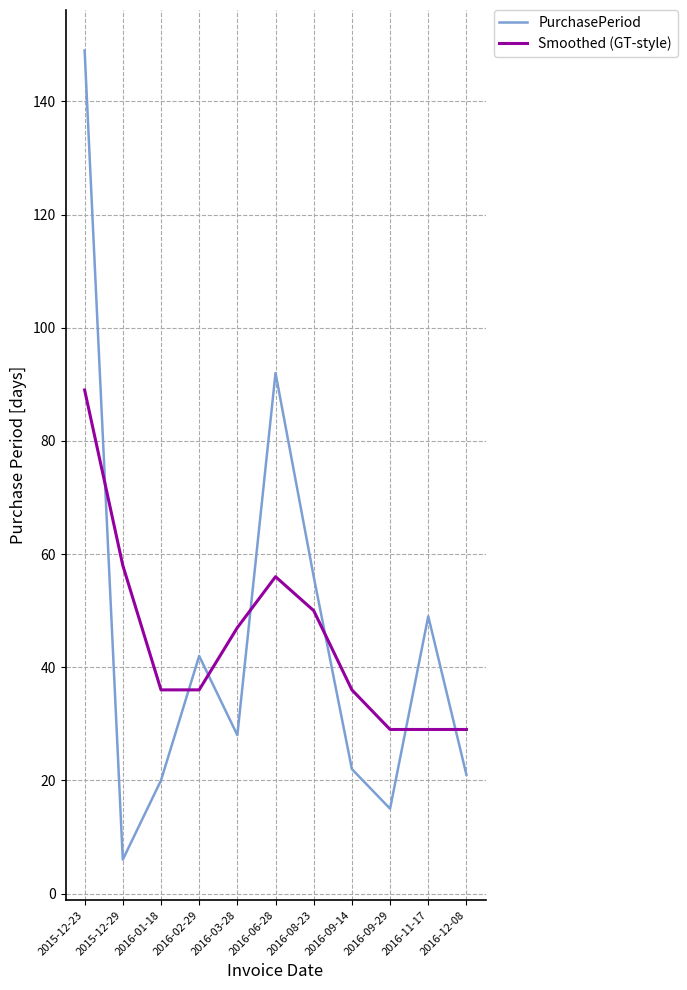

Which label corresponds to the smallest value in the chart?

2015-12-29